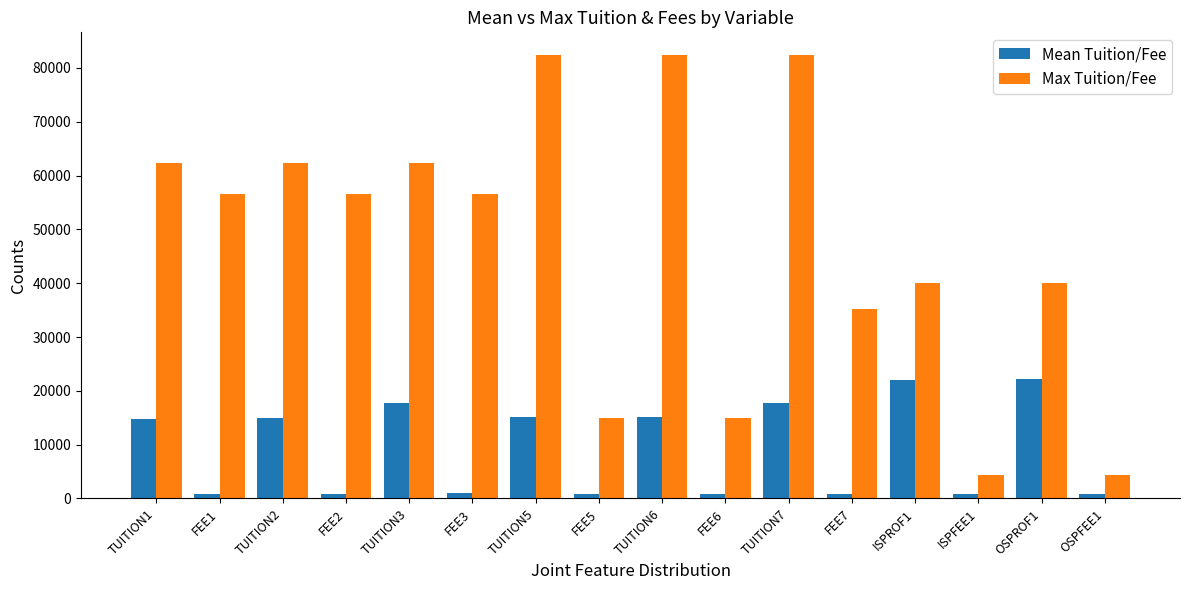

What is the label of the 10th bar from the right?

TUITION5